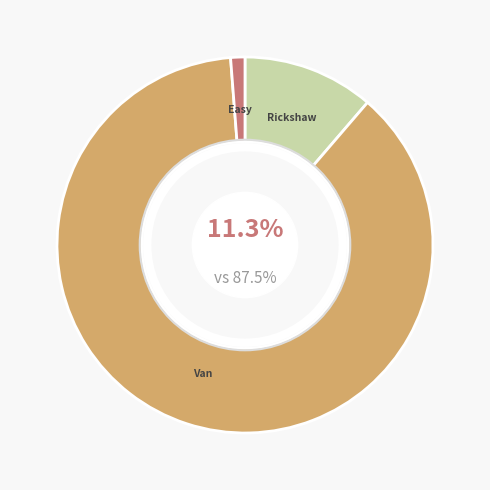

Does any single category account for the majority?

Yes